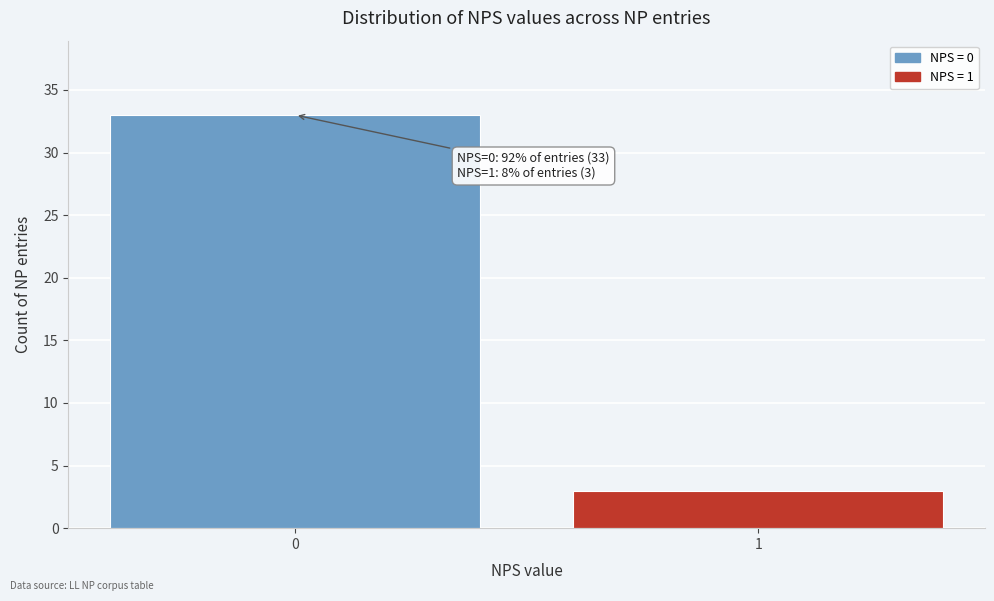

Reading left to right, transcribe all the data shown in this chart.

0=33	1=3